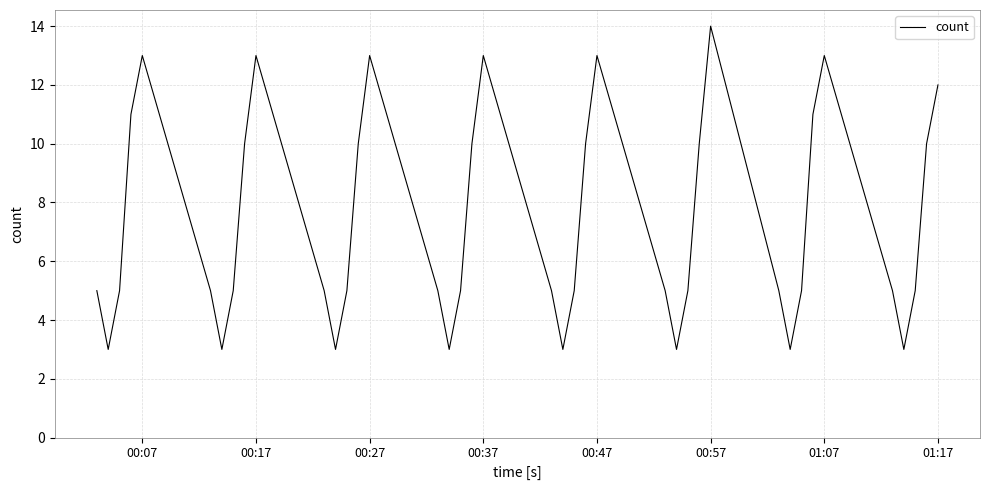

What is the difference between the maximum and minimum values?

11